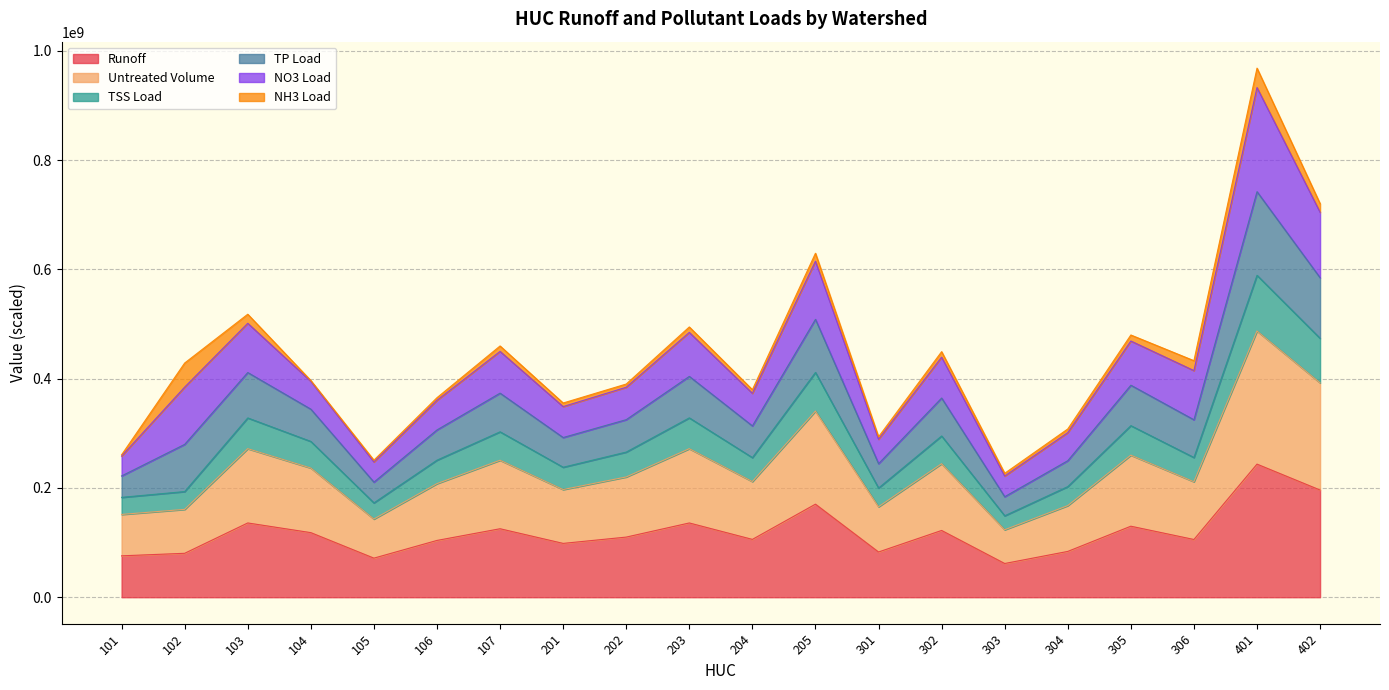

Does the chart display data point markers on the line(s)?

No